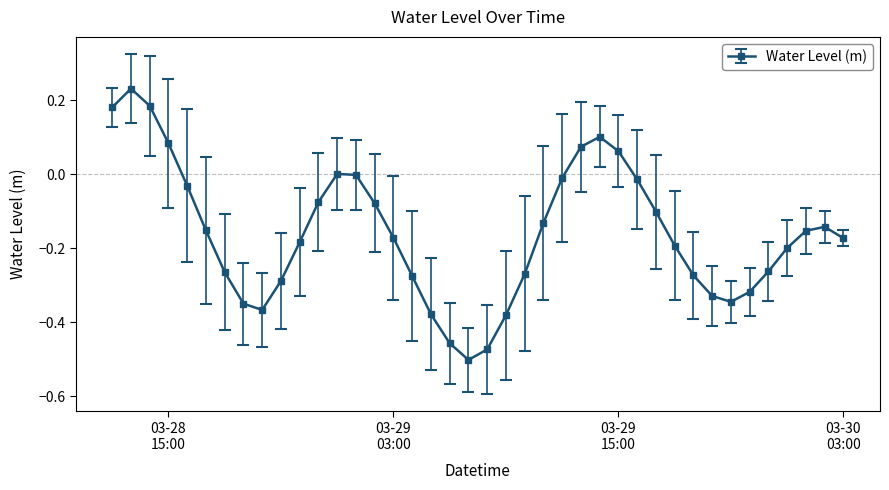

What is the sum of all values?

-6.4